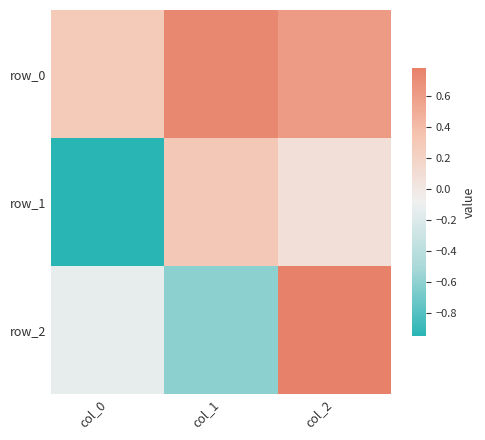

Is it true that row_1 equals -1.7 at col_0?

False